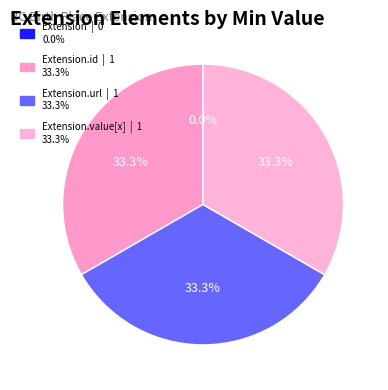

Count the number of slices in the pie.

4